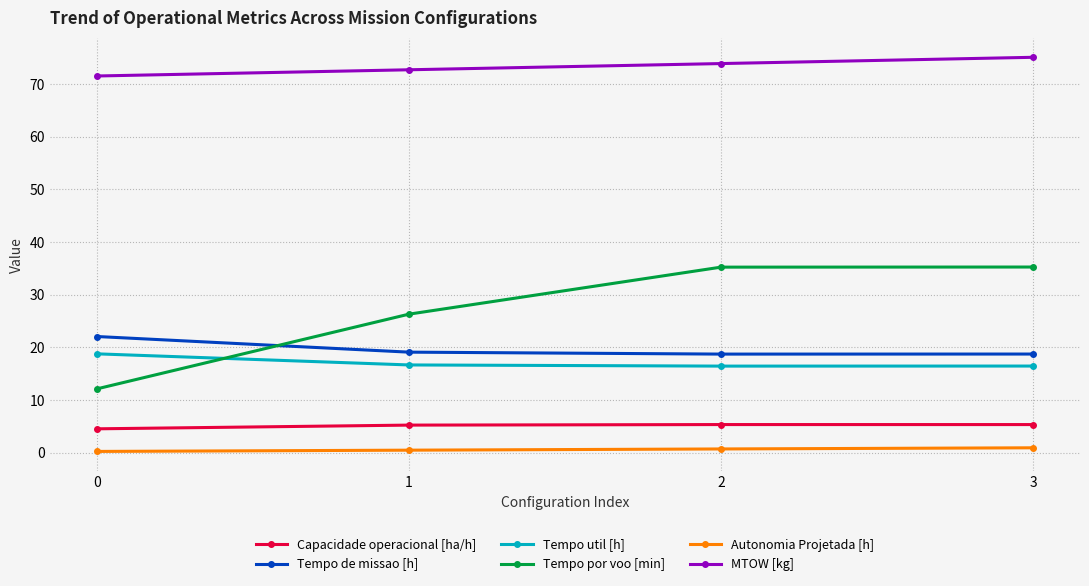

Which series has the largest total across all categories?

MTOW [kg]